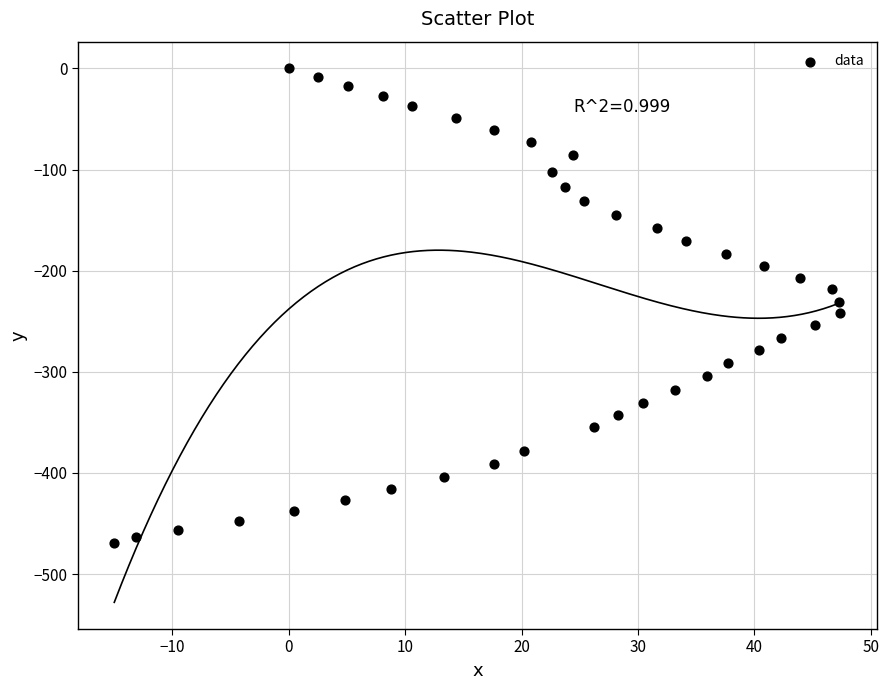

What is the range of Y values (max minus min)?

468.9